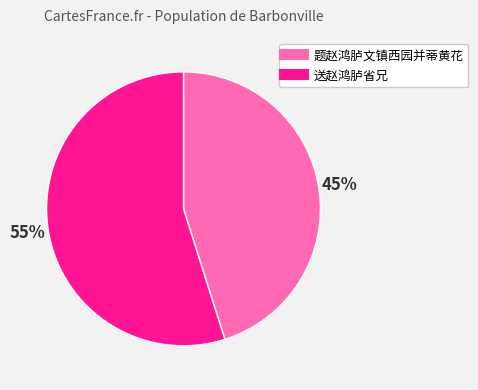

To the nearest percent, what is the combined percentage of 题赵鸿胪文镇西园并蒂黄花 and 送赵鸿胪省兄?

100%